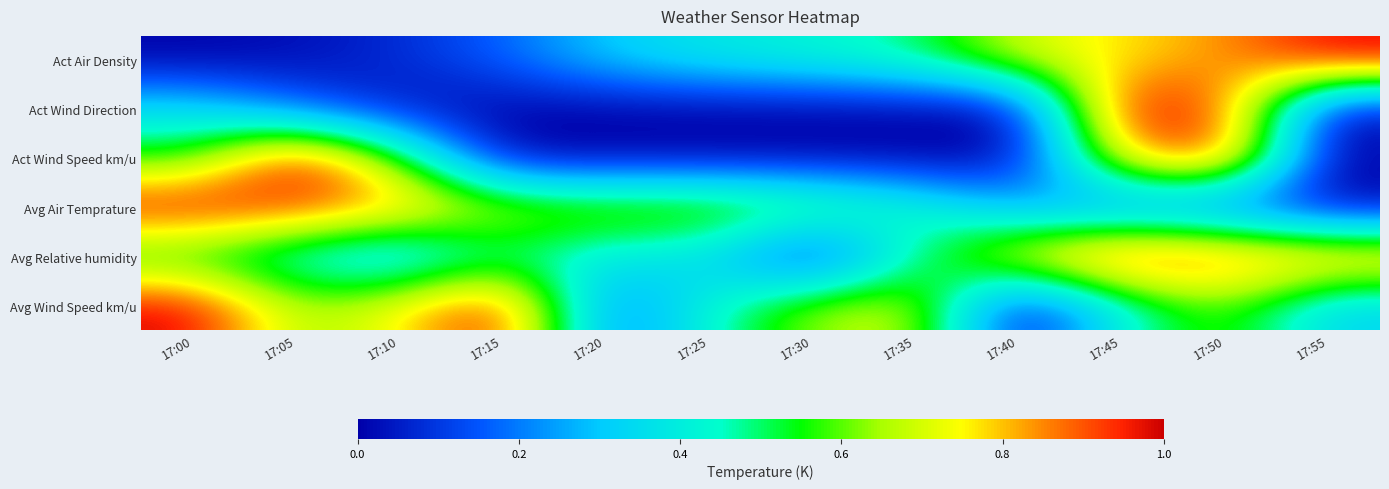

Reading left to right, list all the values displayed in this chart.

Act Air Density: 17:00=0.0	17:05=0.0	17:10=0.1	17:15=0.2	17:20=0.3	17:25=0.4	17:30=0.4	17:35=0.5	17:40=0.7	17:45=0.8	17:50=0.8	17:55=1.0
Act Wind Direction: 17:00=0.4	17:05=0.2	17:10=0.0	17:15=0.0	17:20=0.0	17:25=0.0	17:30=0.0	17:35=0.0	17:40=0.0	17:45=1.0	17:50=0.9	17:55=0.0
Act Wind Speed km/u: 17:00=0.5	17:05=1.0	17:10=0.6	17:15=0.0	17:20=0.0	17:25=0.0	17:30=0.0	17:35=0.0	17:40=0.0	17:45=0.8	17:50=1.0	17:55=0.0
Avg Air Temprature: 17:00=1.0	17:05=0.9	17:10=0.9	17:15=0.7	17:20=0.7	17:25=0.7	17:30=0.6	17:35=0.5	17:40=0.3	17:45=0.2	17:50=0.1	17:55=0.0
Avg Relative humidity: 17:00=0.5	17:05=0.4	17:10=0.2	17:15=0.5	17:20=0.4	17:25=0.4	17:30=0.0	17:35=0.5	17:40=0.8	17:45=1.0	17:50=0.9	17:55=0.9
Avg Wind Speed km/u: 17:00=1.0	17:05=0.6	17:10=0.8	17:15=1.0	17:20=0.1	17:25=0.4	17:30=0.7	17:35=0.7	17:40=0.0	17:45=0.4	17:50=0.6	17:55=0.3